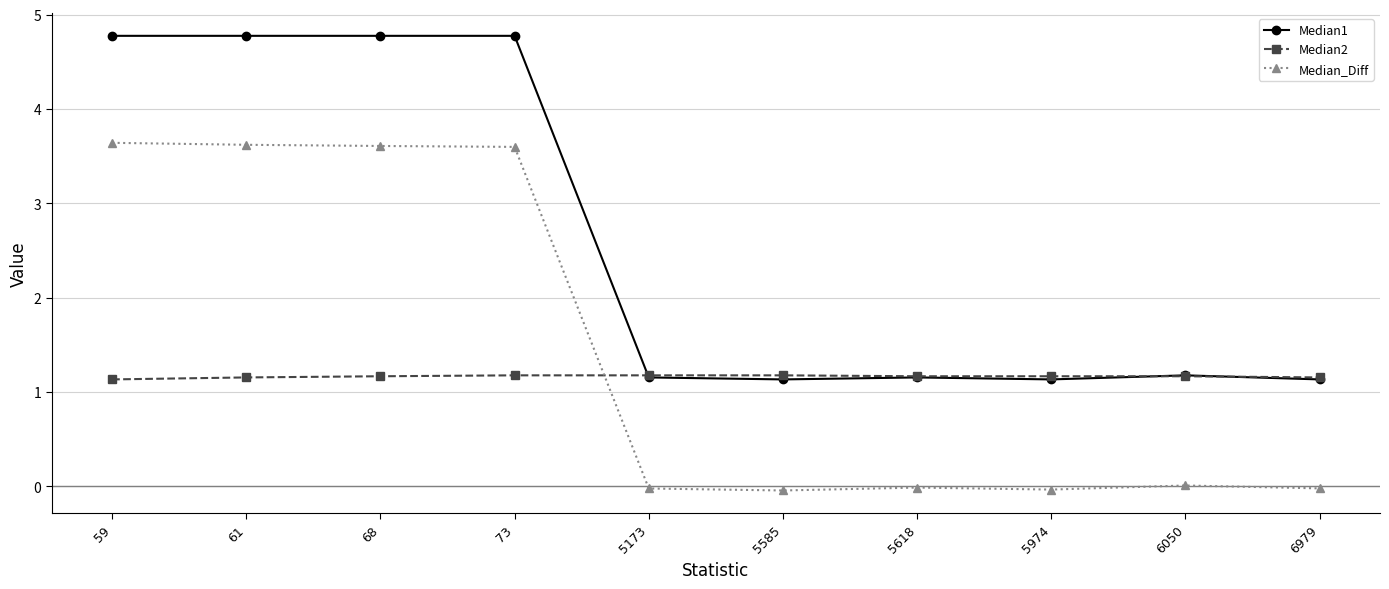

List the series in order of their peak value, lowest first.

Median2, Median_Diff, Median1